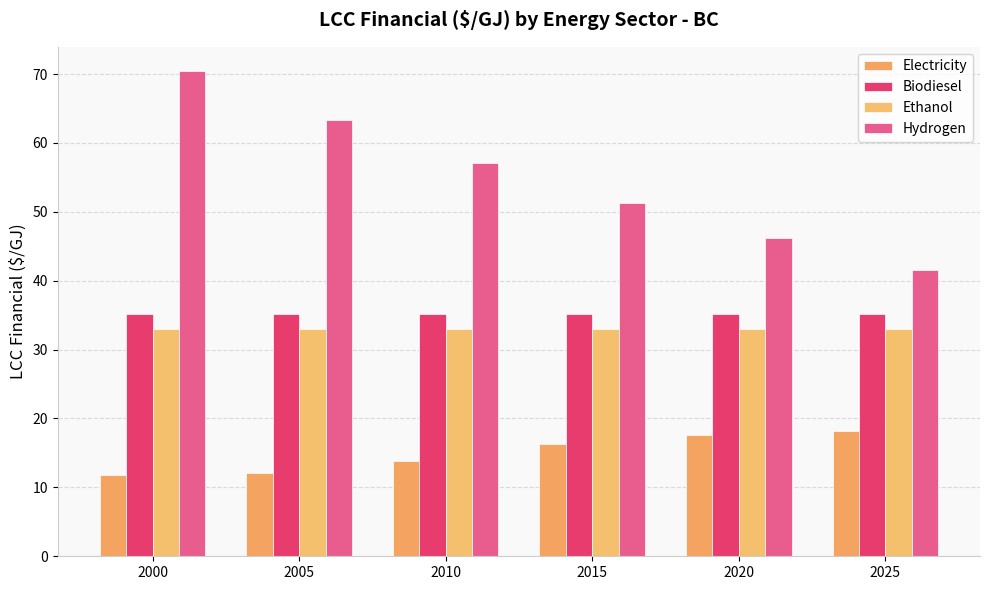

Which series has the widest spread of values?

Hydrogen